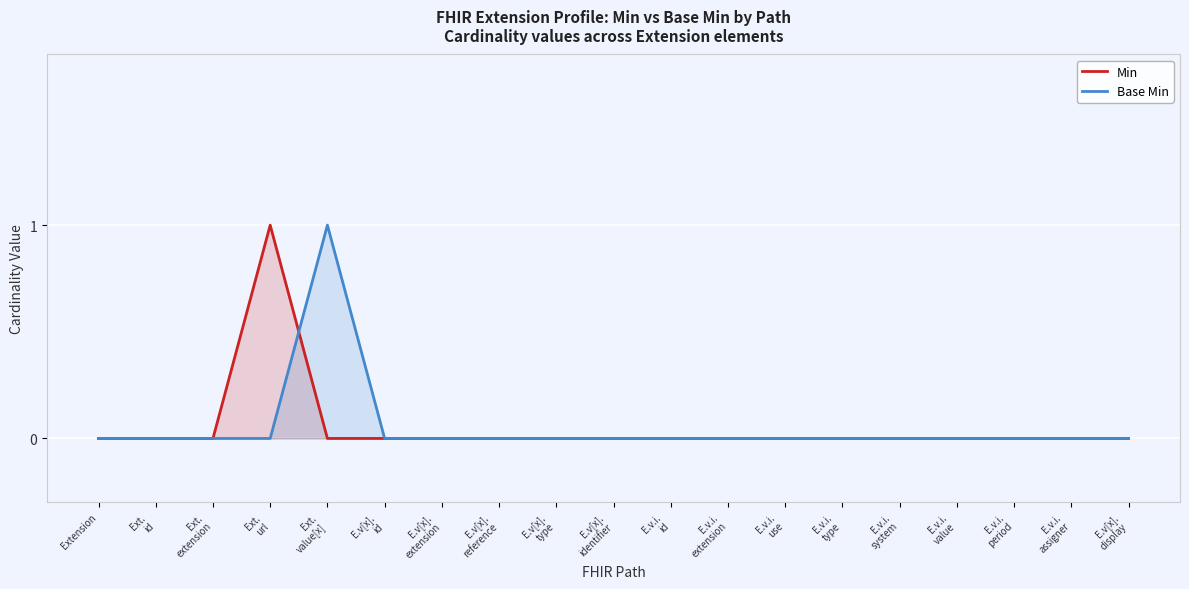

What is the label of the 11th point from the left?

E.v.i.
id